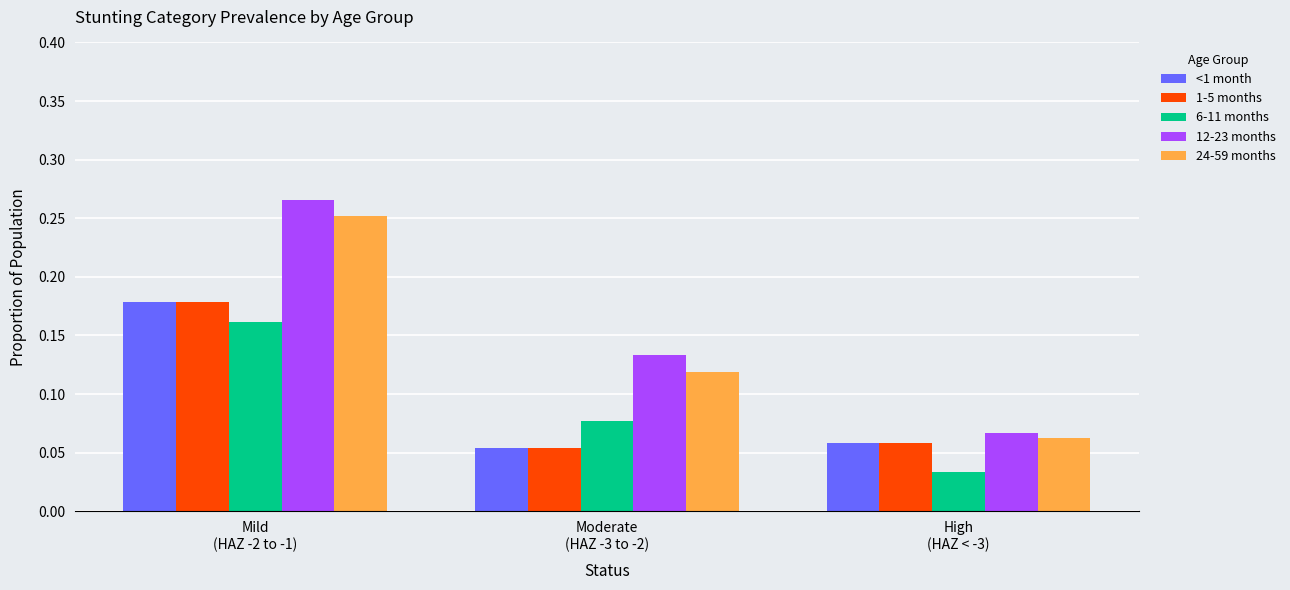

Which series changed the most between Mild
(HAZ -2 to -1) and Moderate
(HAZ -3 to -2)?

24-59 months